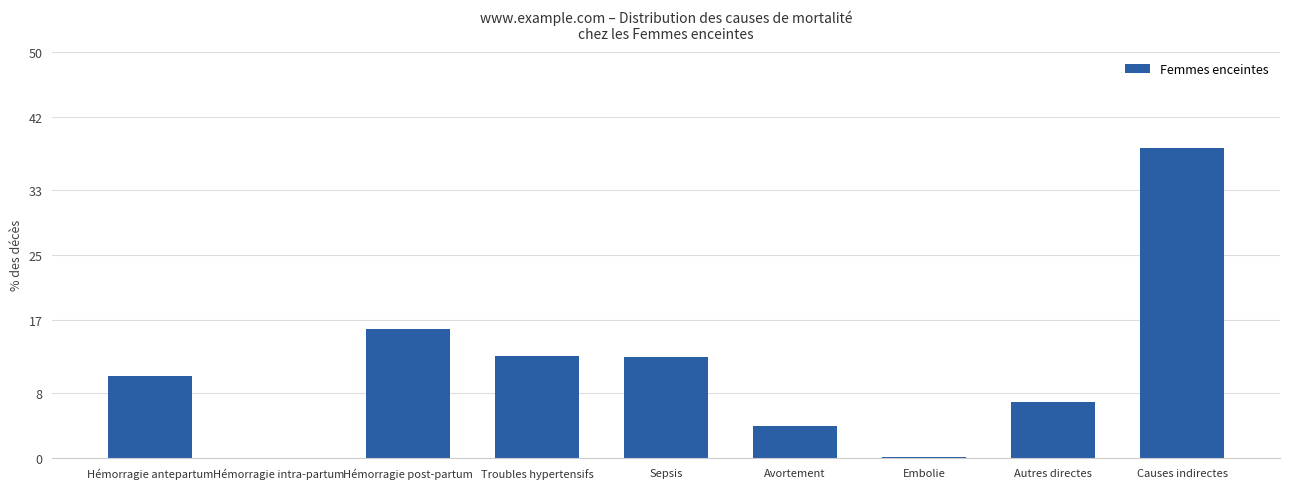

Read the value at Hémorragie post-partum.

15.9